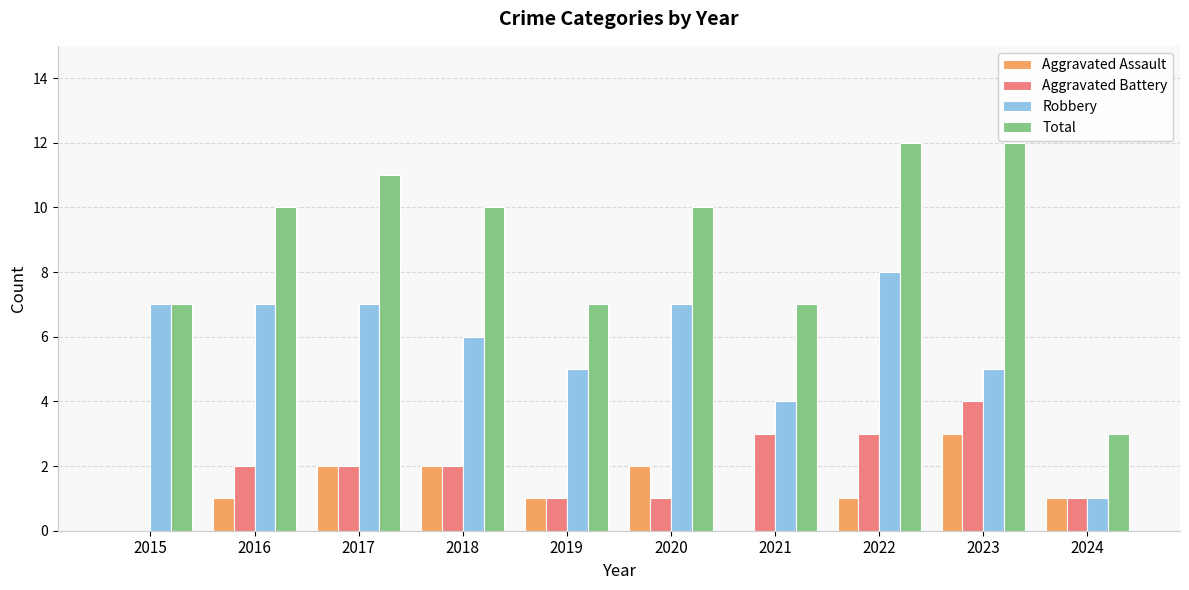

At which label is Robbery closest to 4?

2021